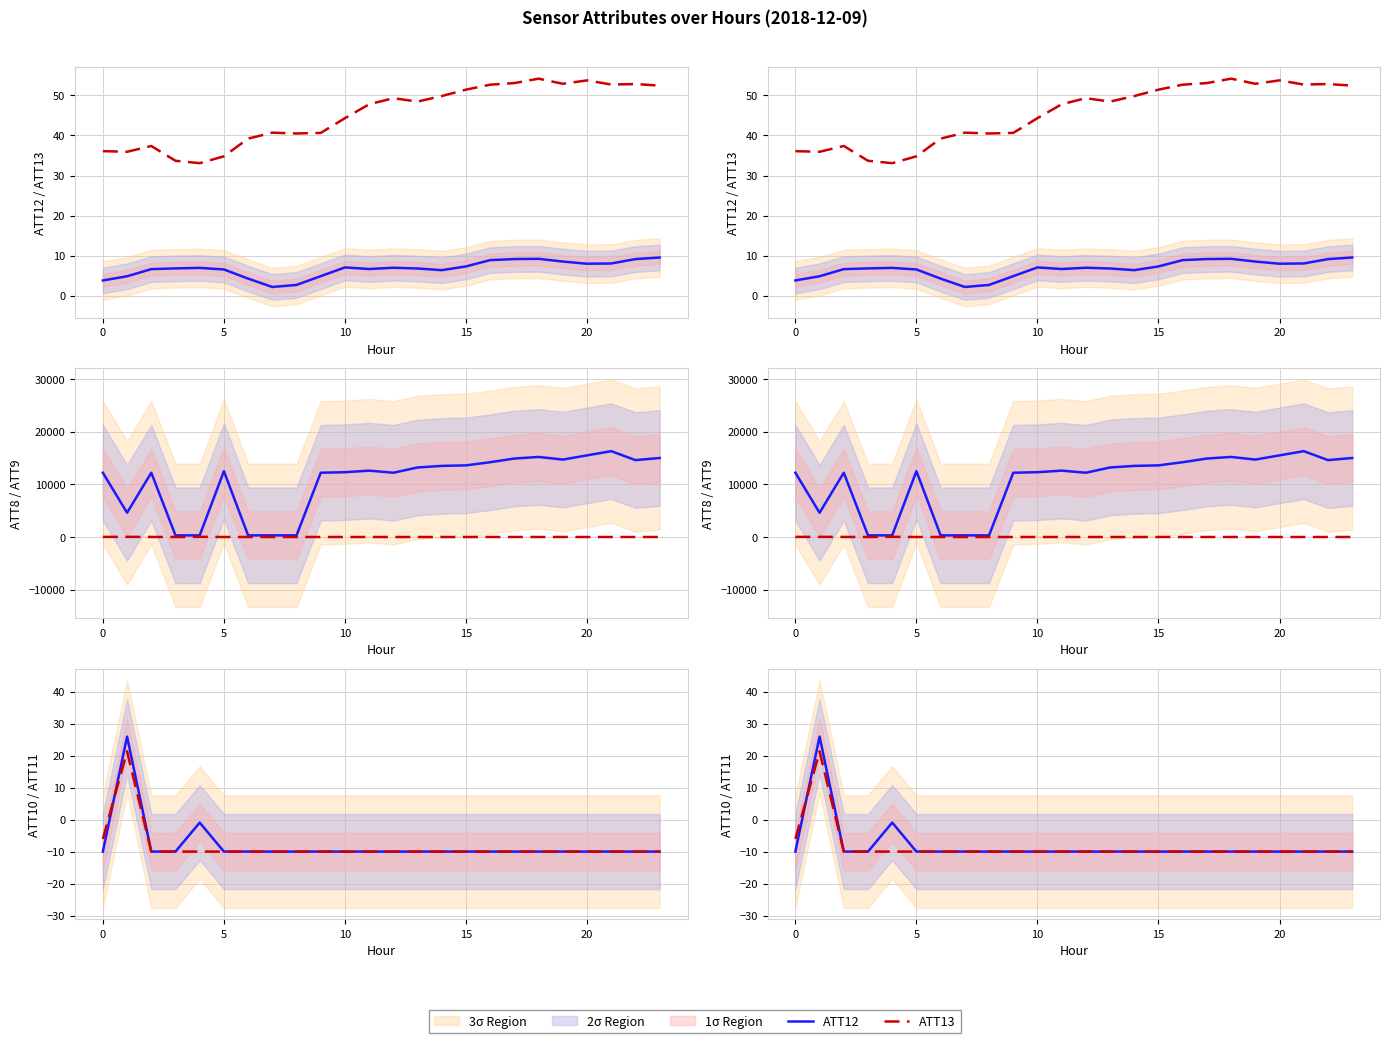

What is the greatest value displayed?

16300.0